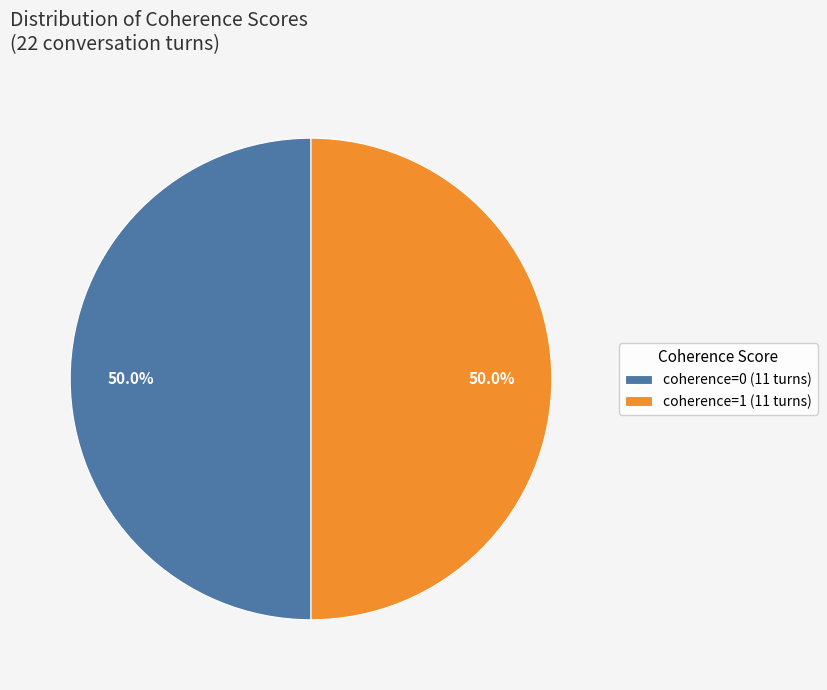

Count the number of slices in the pie.

2